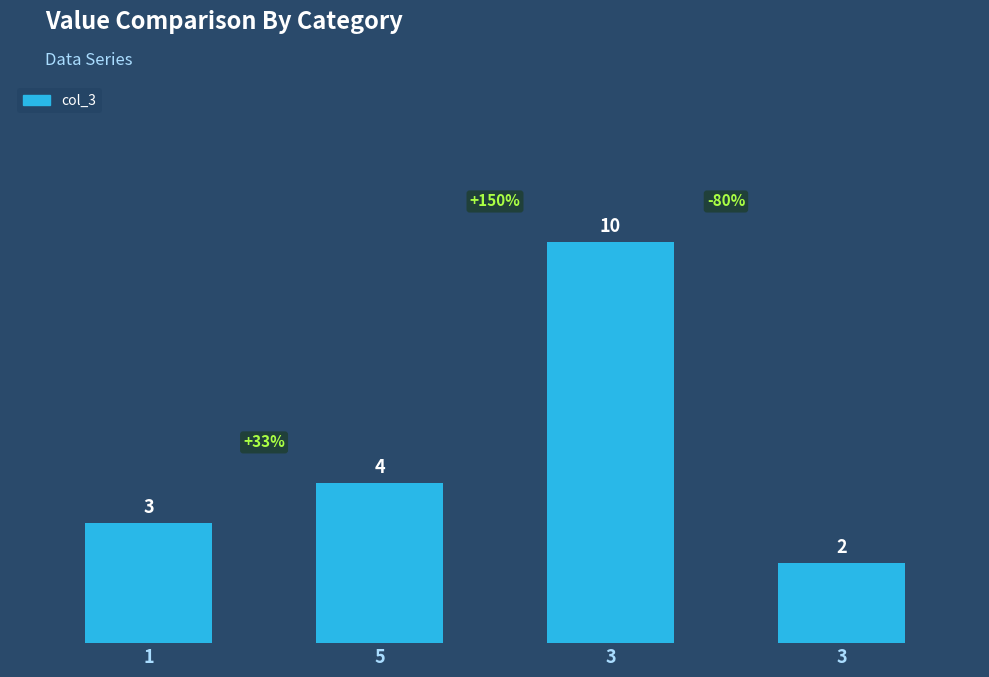

What is the minimum value shown in the chart?

2